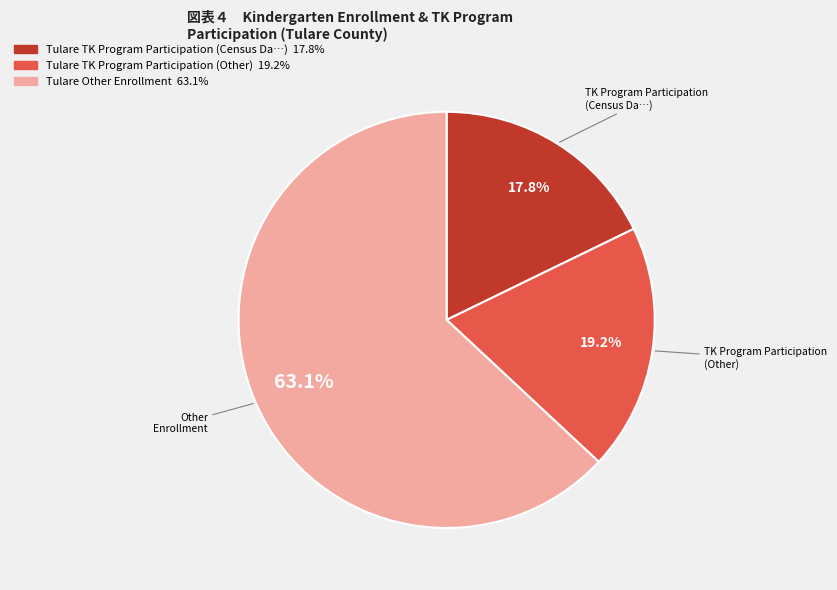

Is there any slice that represents more than half of the pie?

Yes